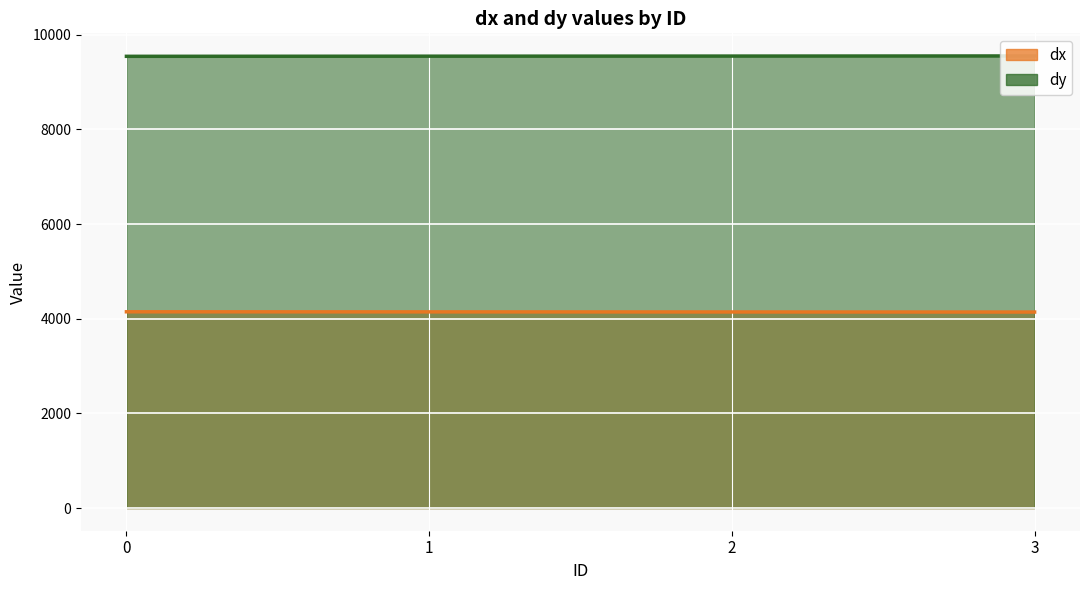

What is the approximate value of dy at 0?

9545.4